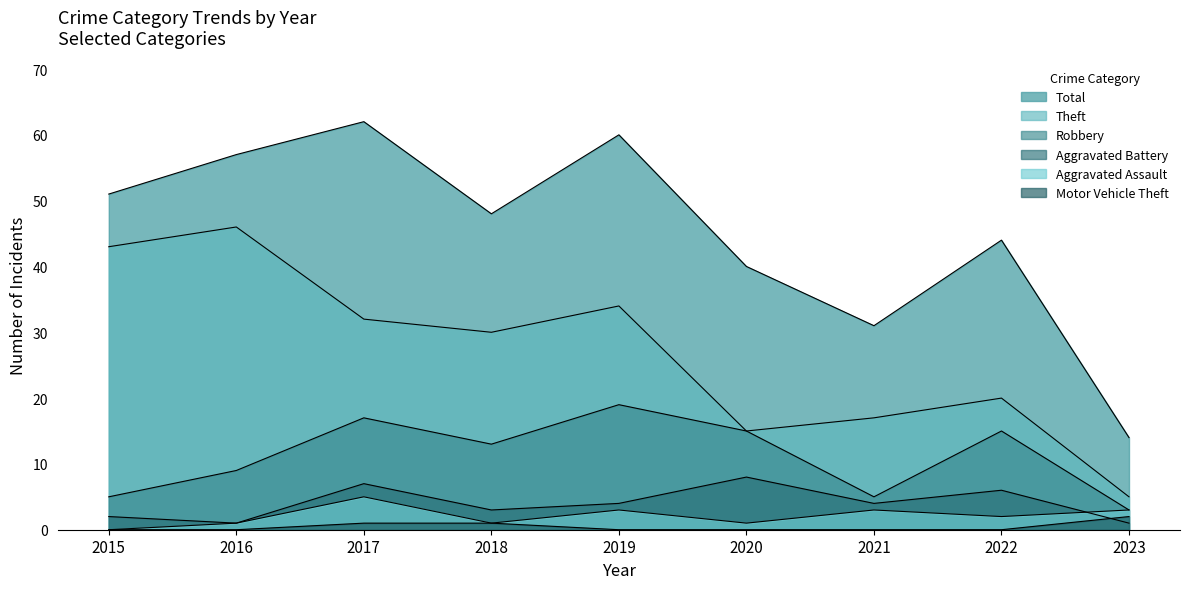

Which has a higher value, 2022 or 2017?

2017